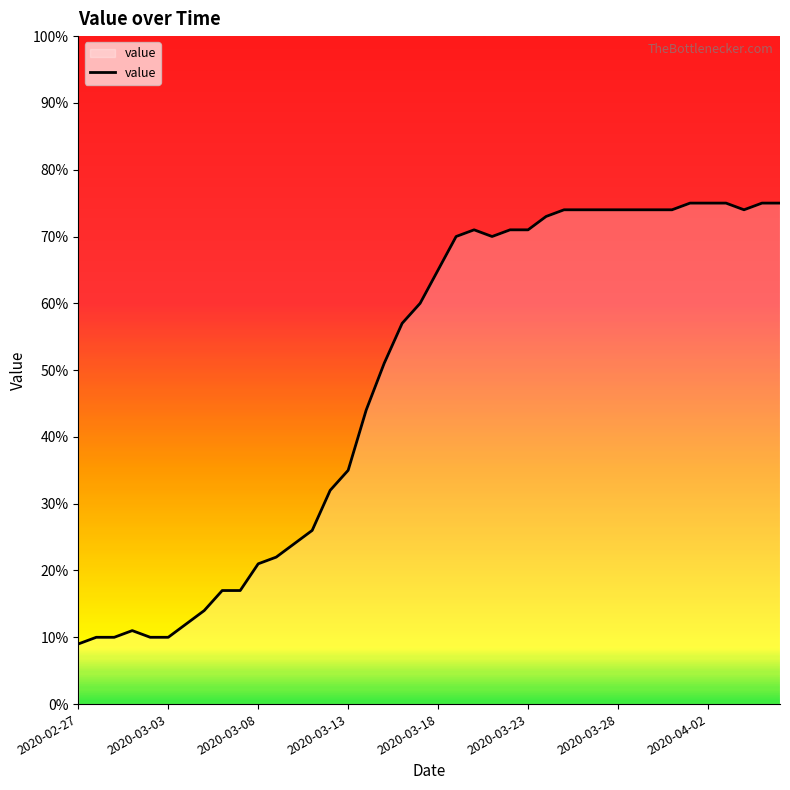

What is the sum of all values?

1950